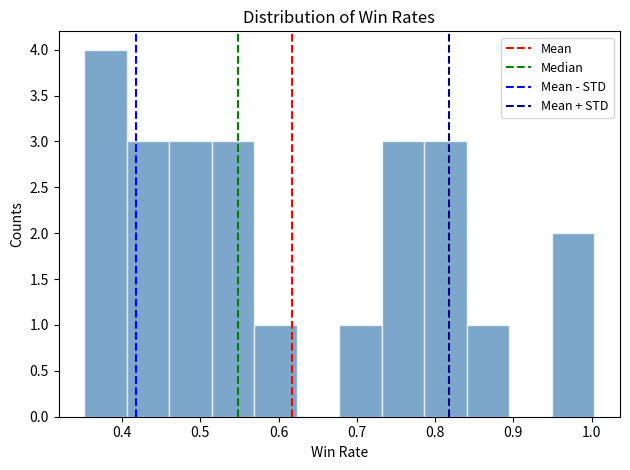

Which range on the x-axis has the tallest bar?

0.35 to 0.41